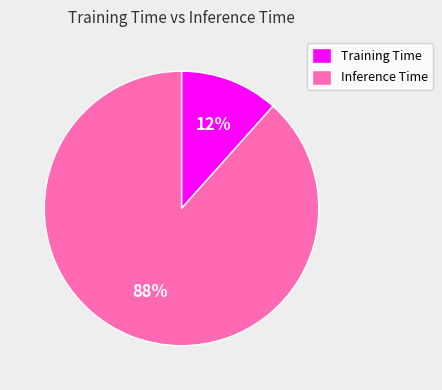

What percentage is the Training Time slice, to the nearest percent?

12%